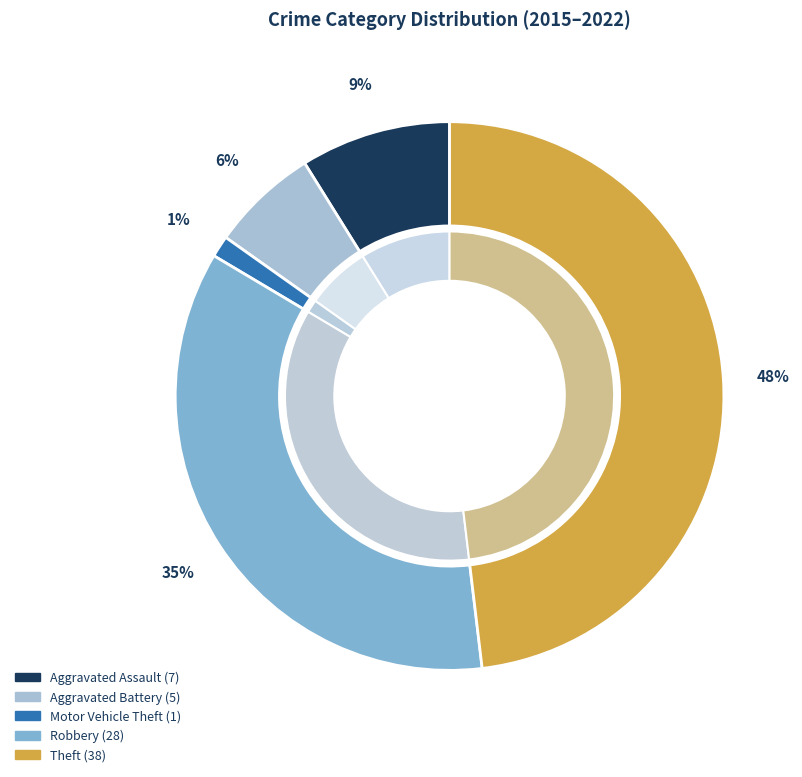

Count the number of slices in the pie.

5